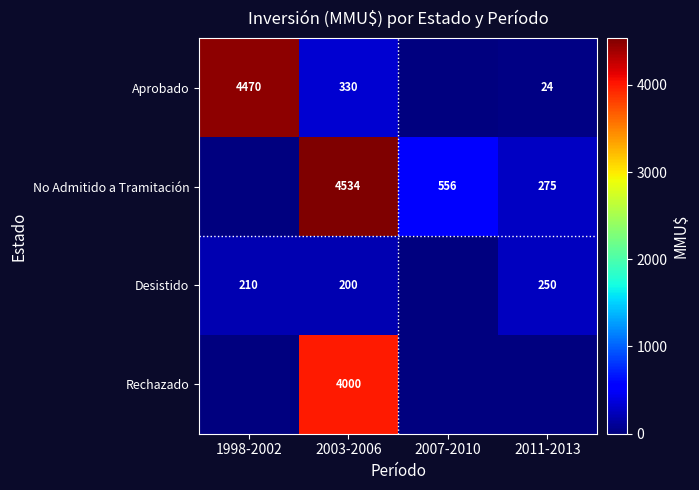

How many categories are shown in the chart?

4